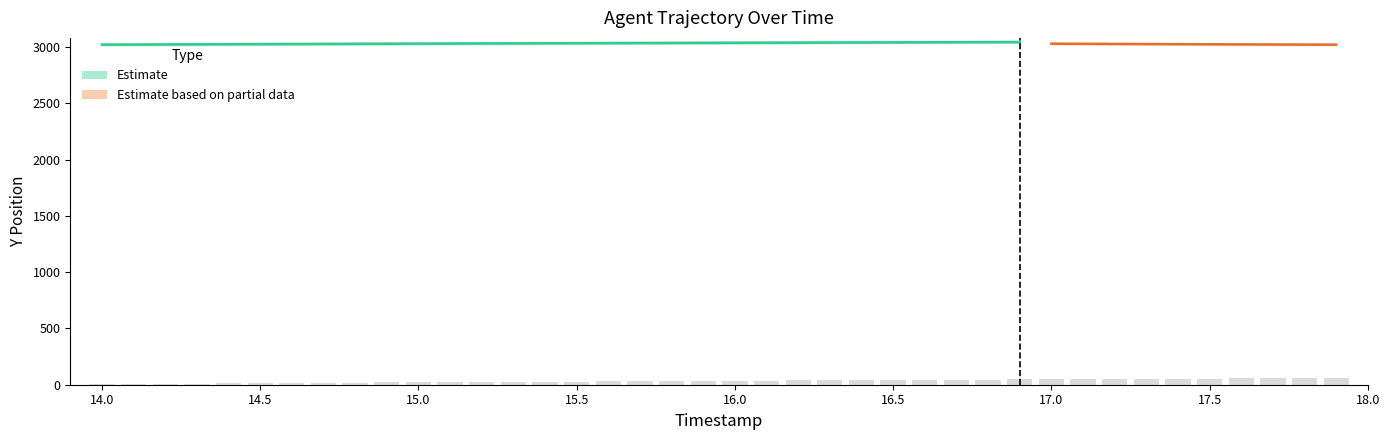

Does the chart contain stacked bars?

No